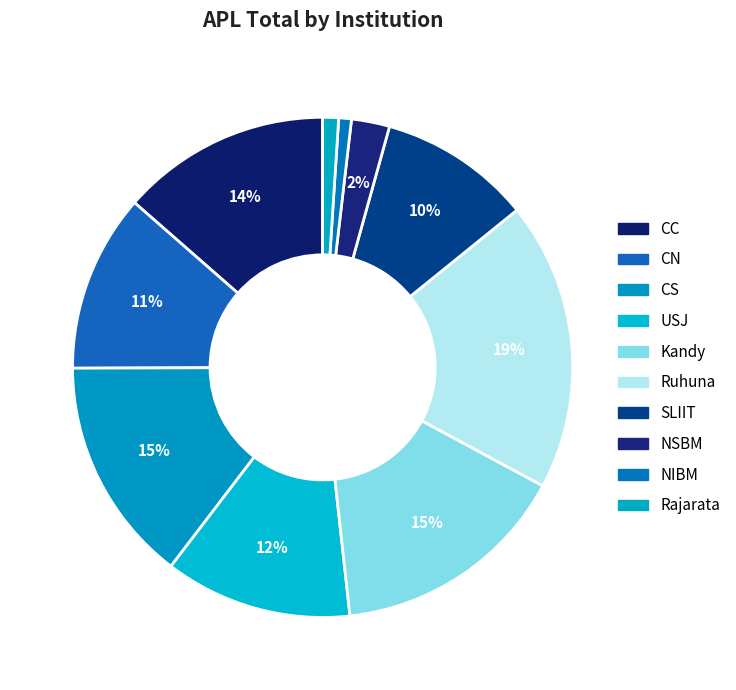

Count the number of slices in the pie.

10